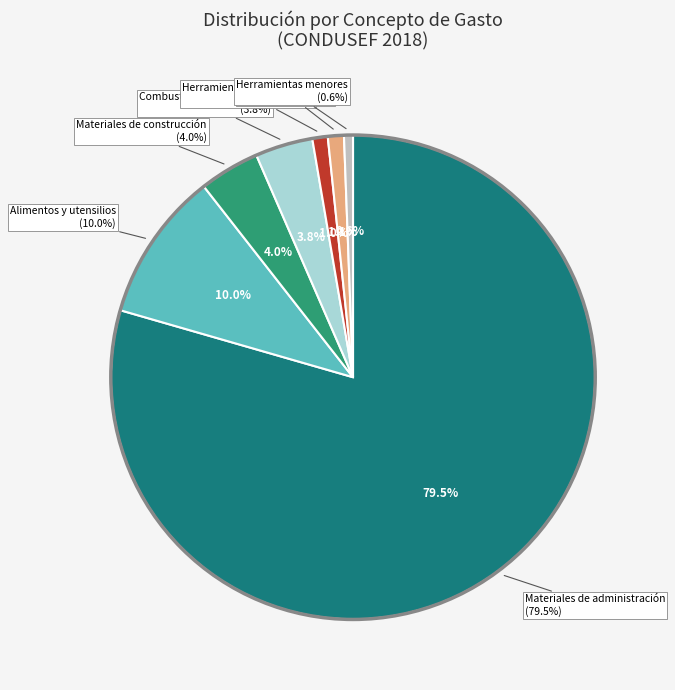

How many segments does this pie chart have?

7